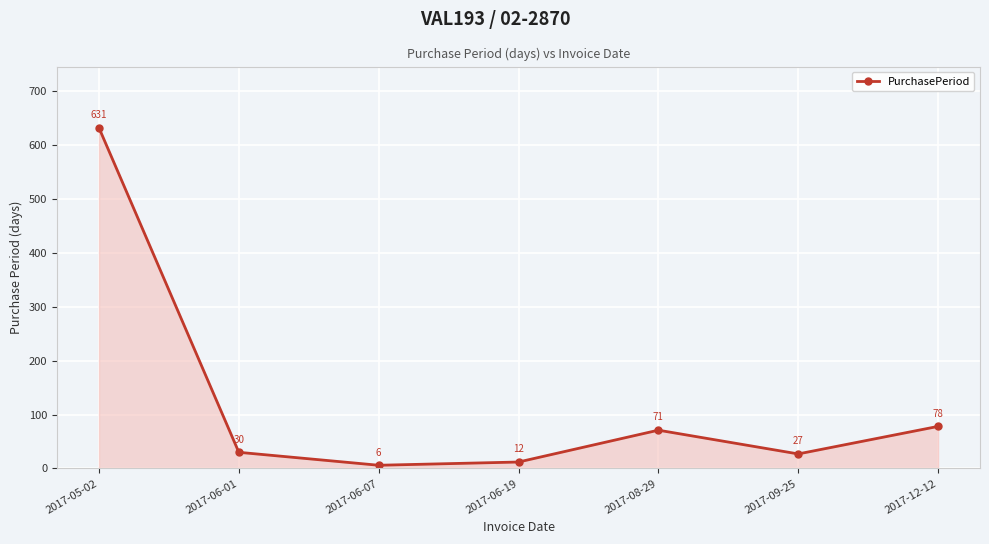

List the labels in order of value, smallest first.

2017-06-07, 2017-06-19, 2017-09-25, 2017-06-01, 2017-08-29, 2017-12-12, 2017-05-02